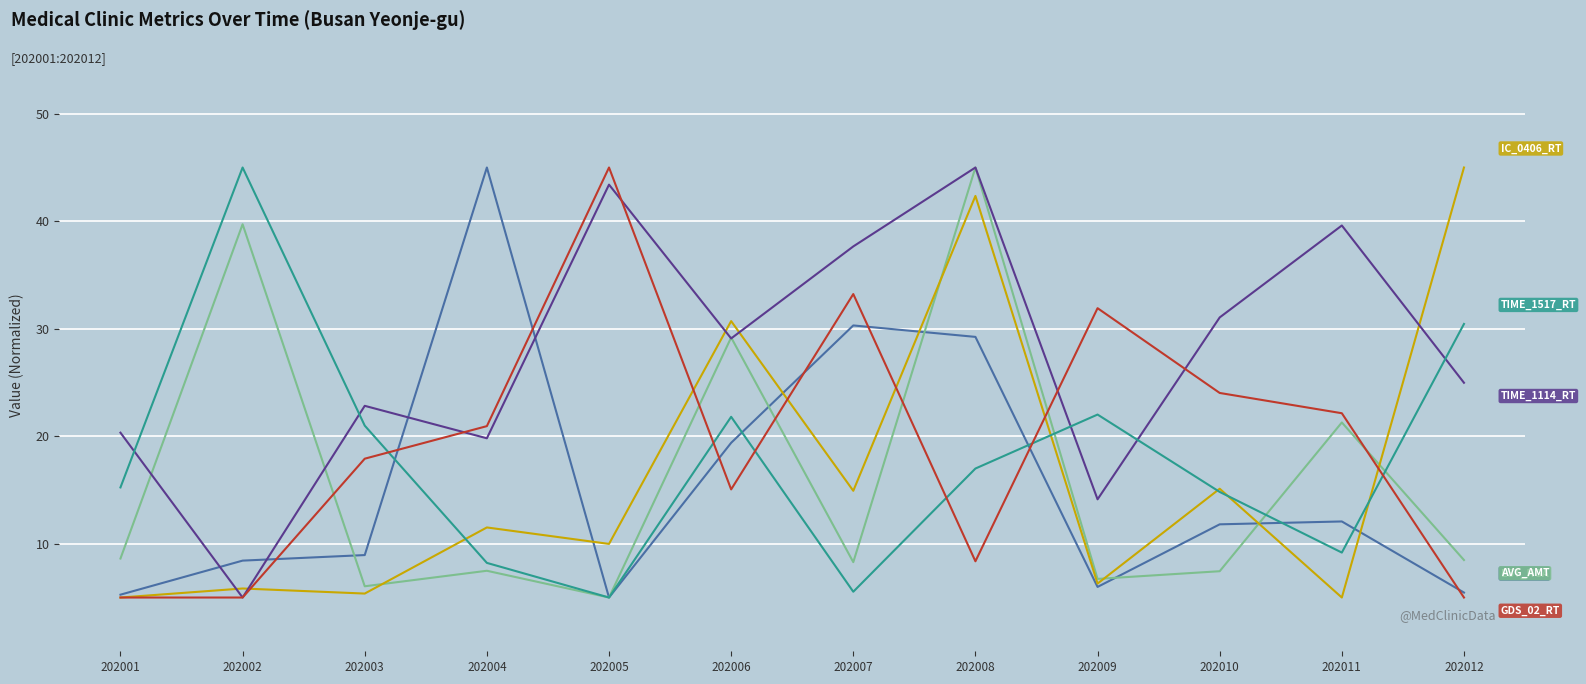

What is the total value across all series at 202005?

113.4